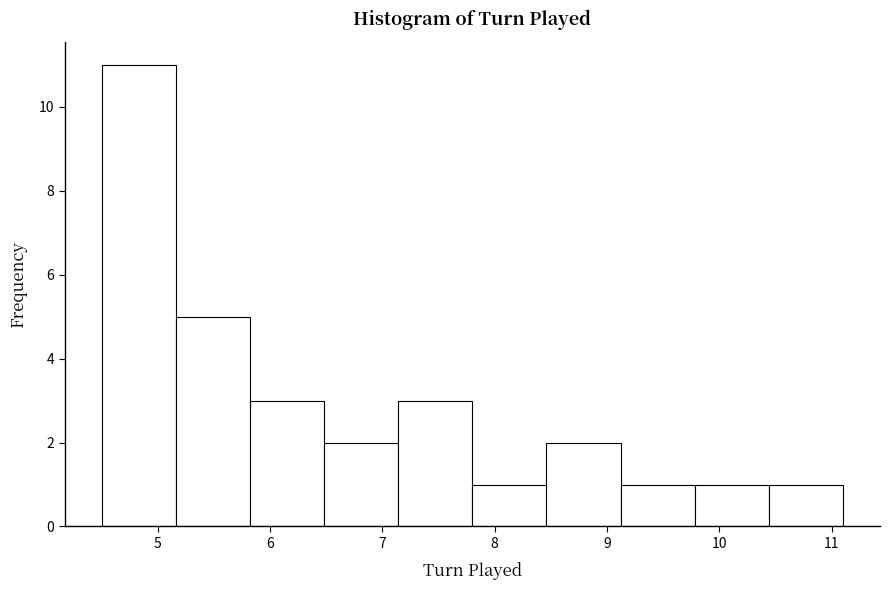

How tall is the bar that spans 7.80 to 8.46 on the x-axis? Neither the bar edges nor the heights are printed on the chart, so give them approximately, as read against the axes.

1